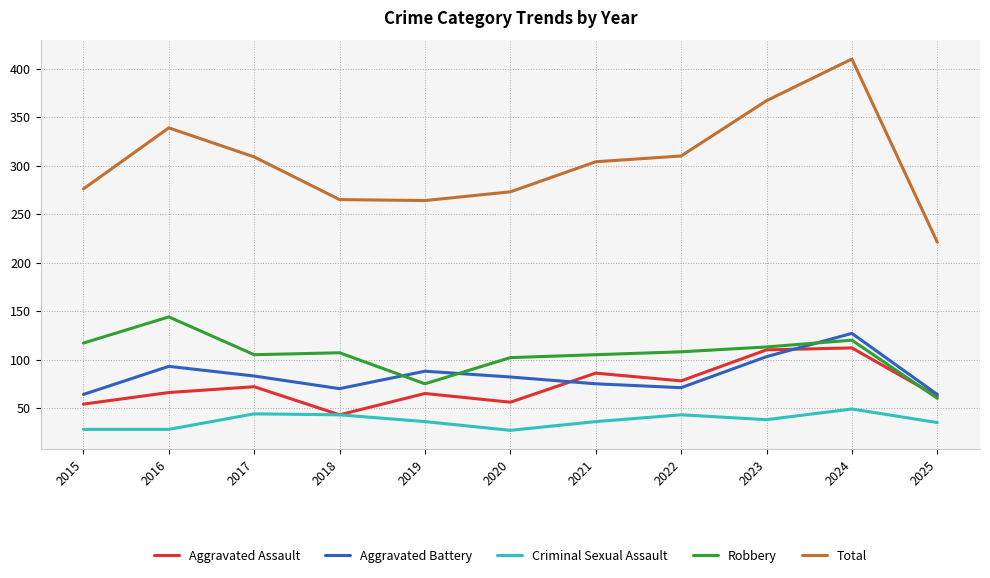

What is the minimum value shown in the chart?

27